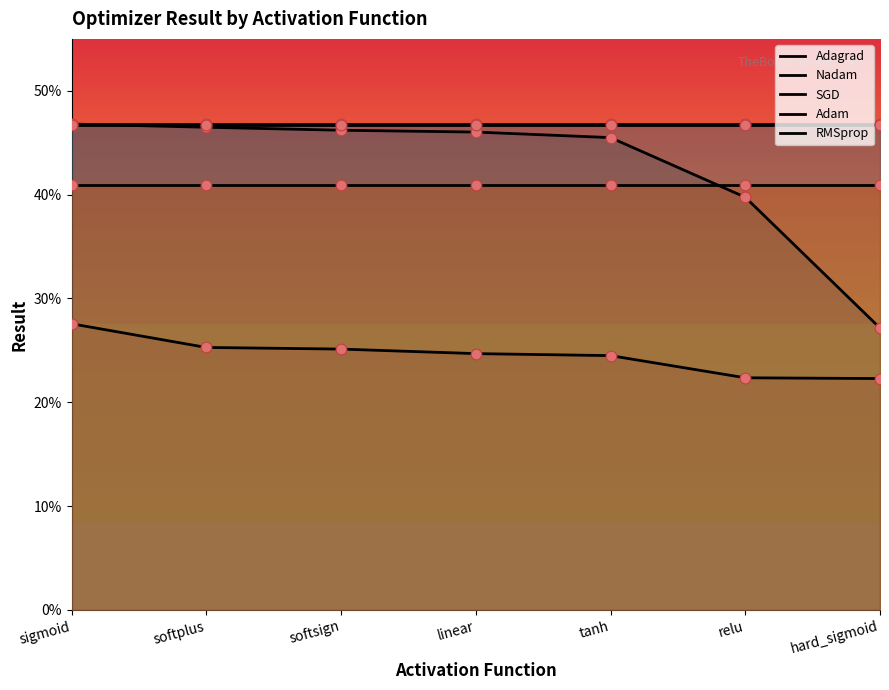

Which series contains the lowest Y value?

Adagrad